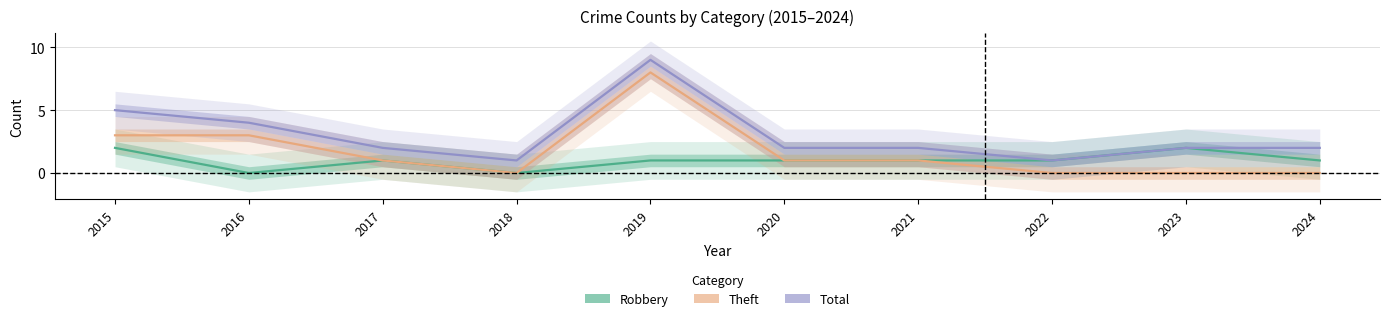

True or false: Robbery and Total cross at least once.

False